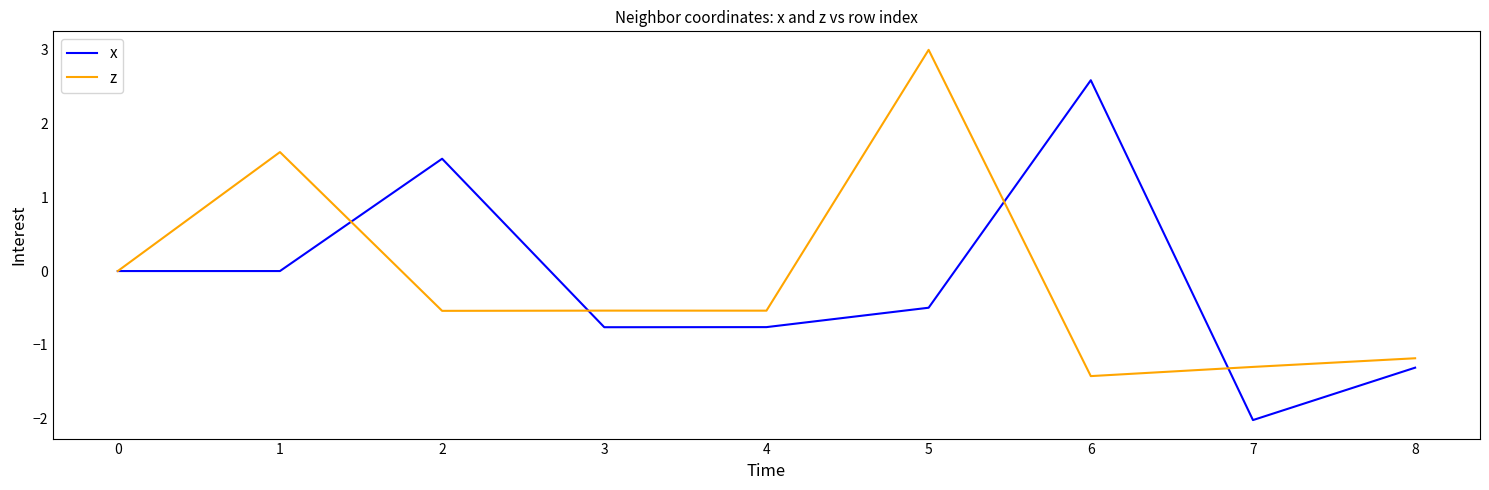

What is the approximate value of z at 6?

-1.4